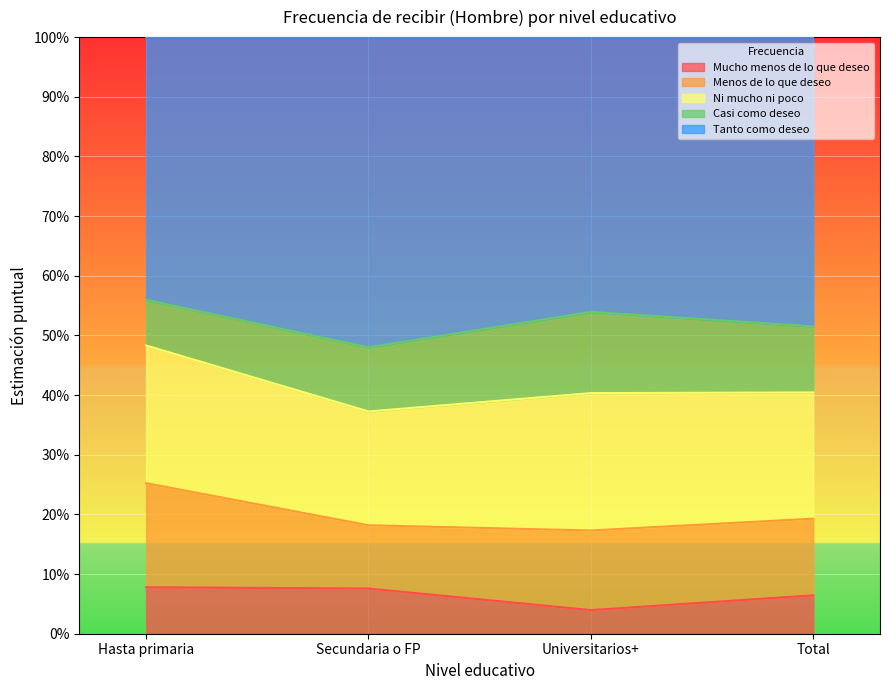

What is the maximum value for Mucho menos de lo que deseo?

0.1